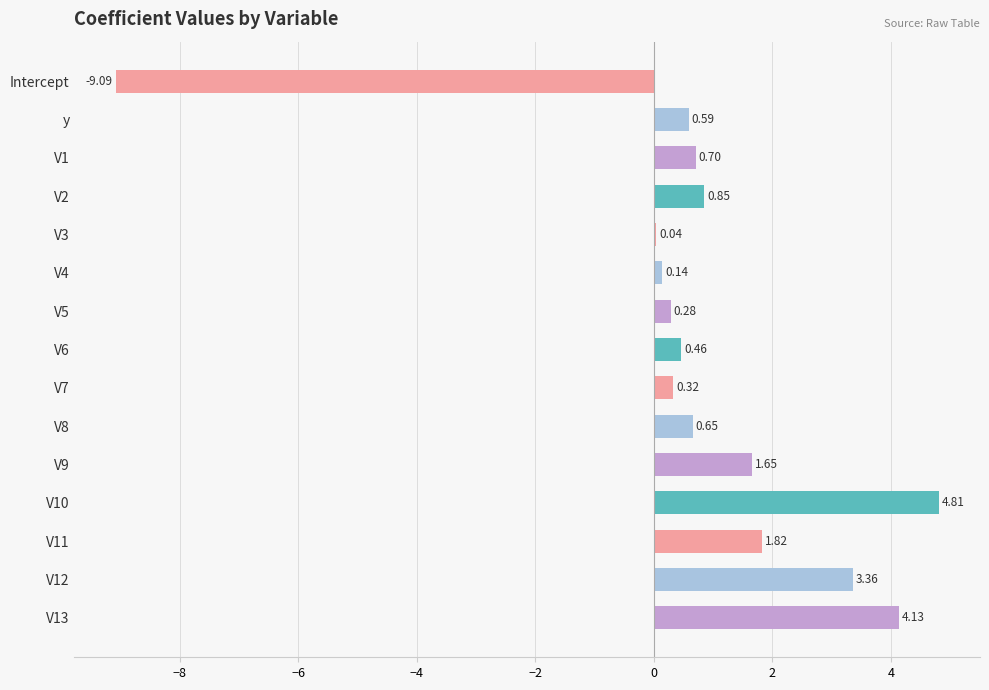

What is the sum of the values at Intercept and V5?

-8.8